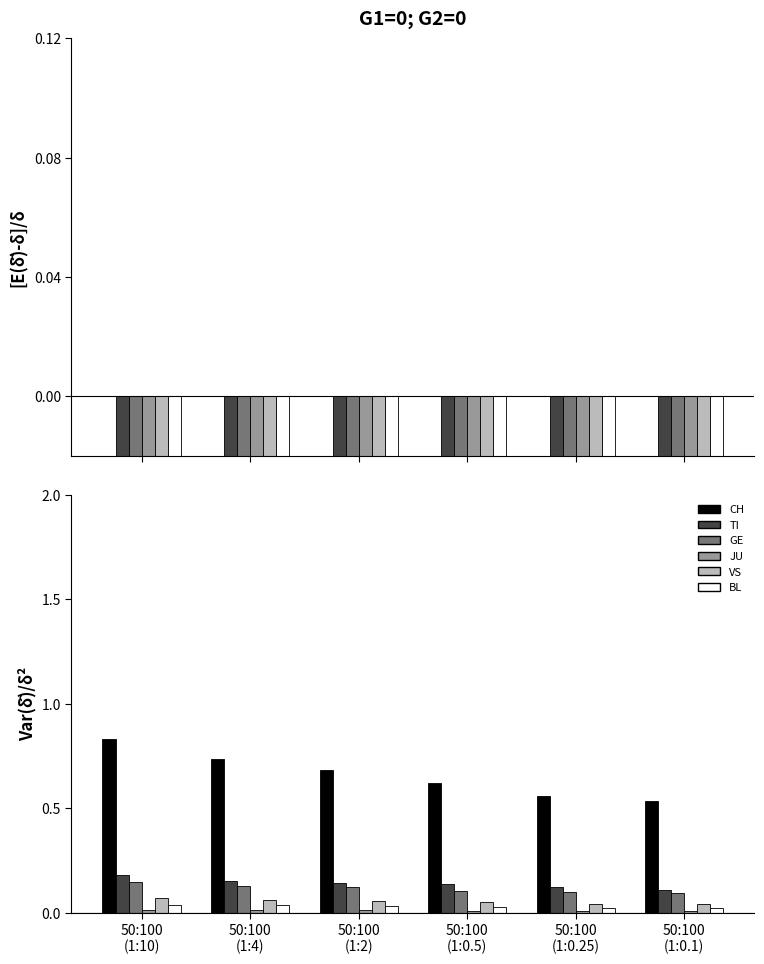

Are the bars grouped side by side (vs. stacked)?

Yes